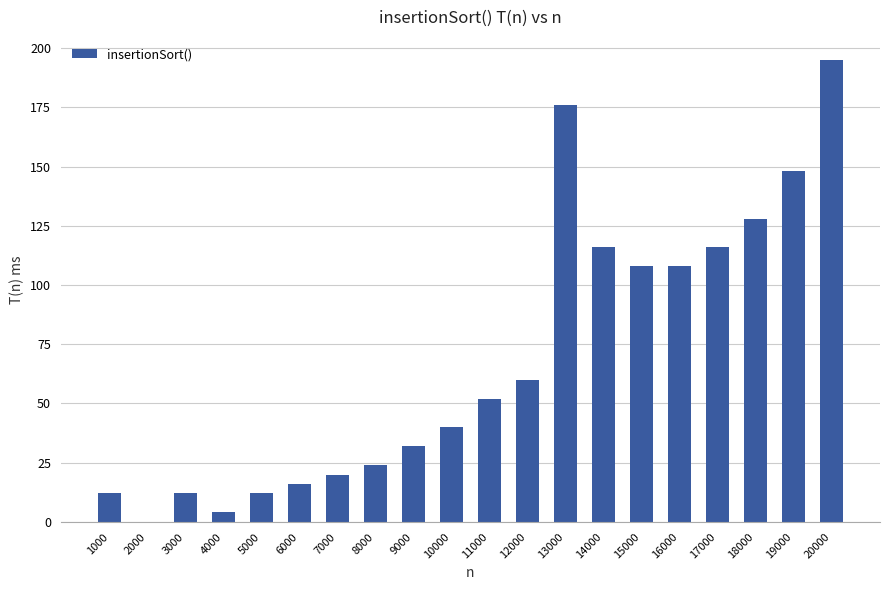

Approximately how many times larger is the value at 12000 compared to 7000?

3.0